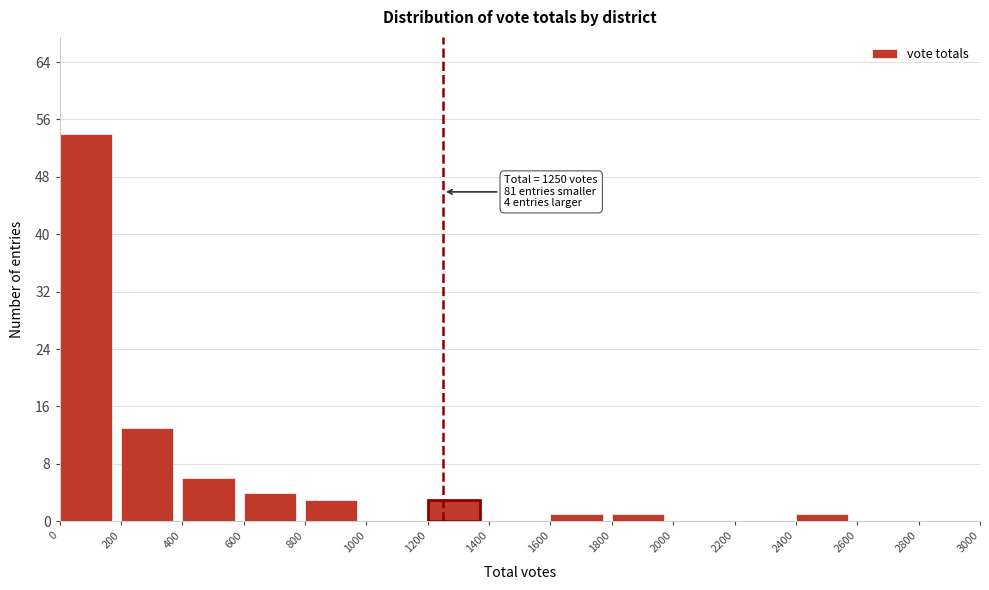

Over which range of the x-axis is the bar tallest?

0 to 200